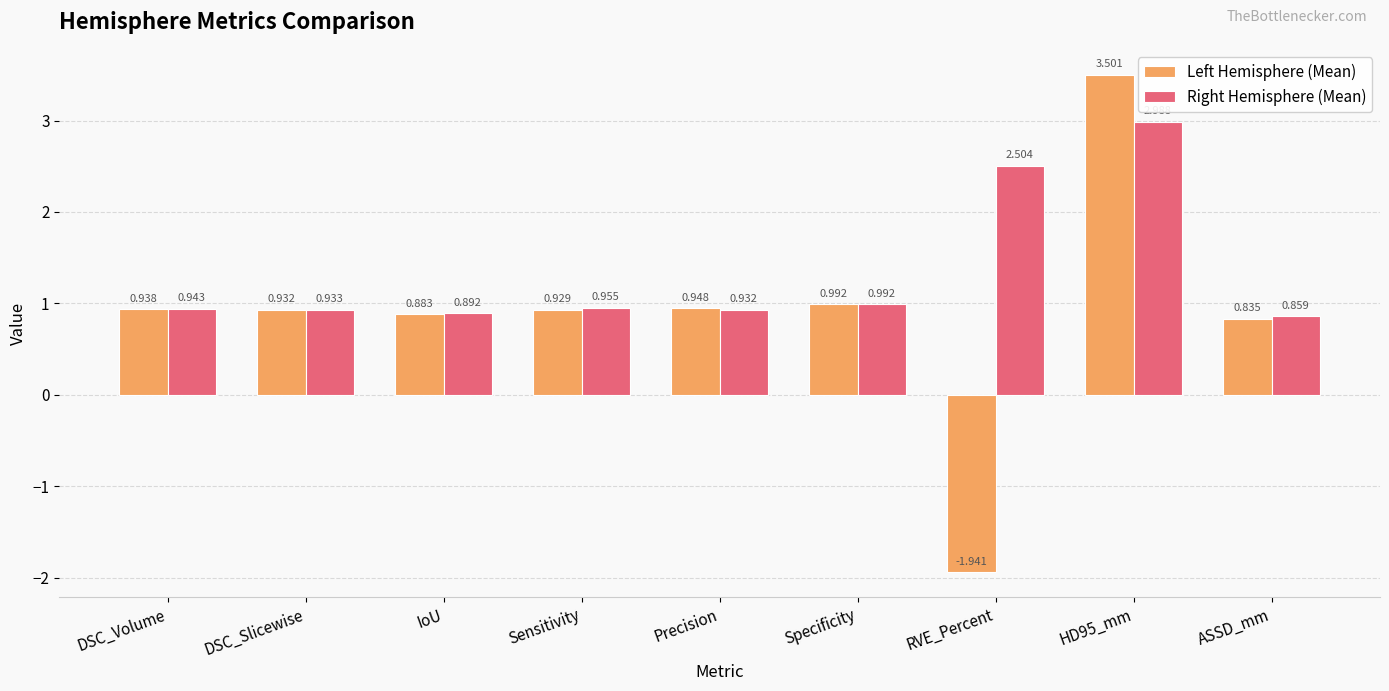

Is the value of Left Hemisphere (Mean) at RVE_Percent greater than the value of Right Hemisphere (Mean) at Precision?

No